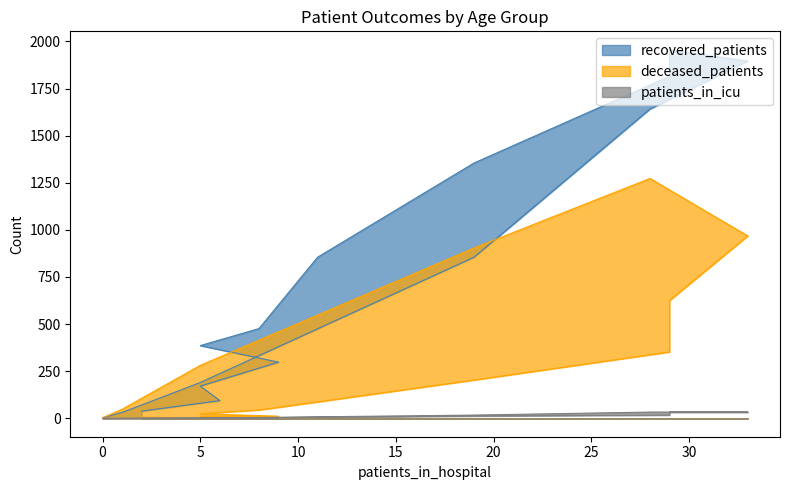

What are all the series names shown in the legend?

recovered_patients, deceased_patients, patients_in_icu